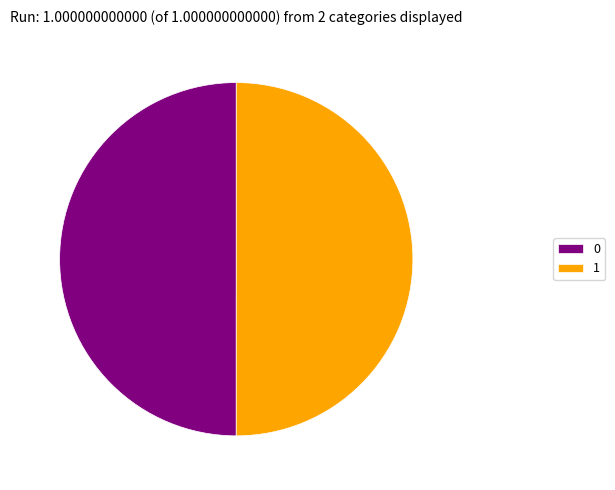

What is the ratio of the value at 1 to the value at 0?

1.0